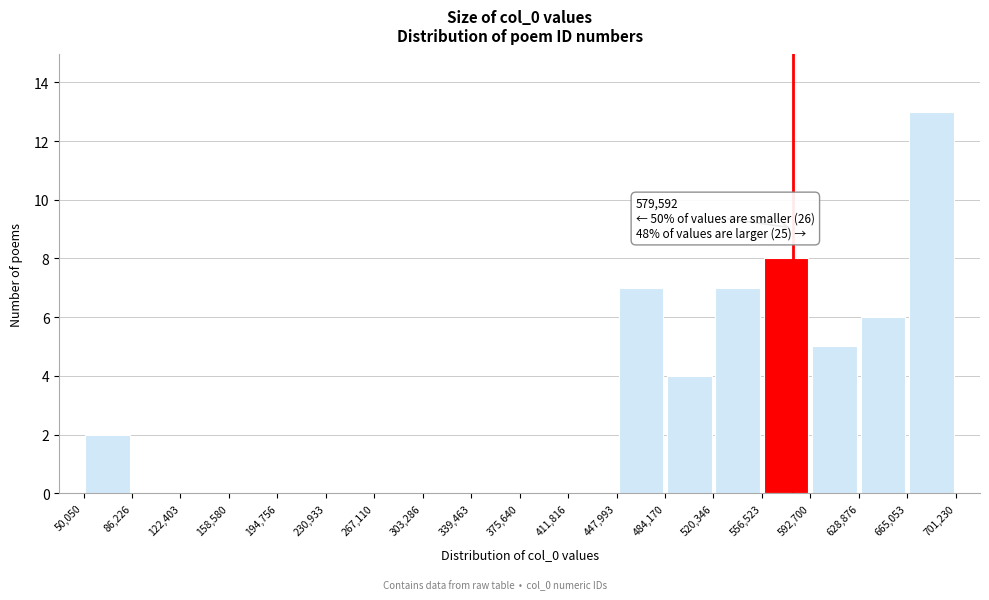

Over which range of the x-axis is the bar tallest?

665,053 to 701,230